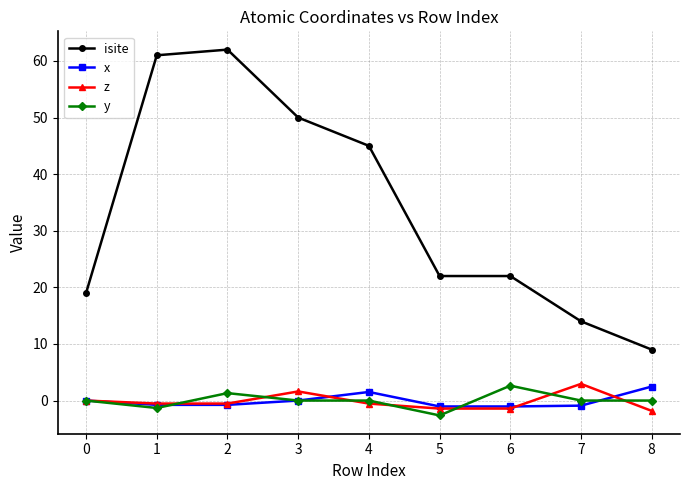

Is the value of y at 7 greater than the value of x at 6?

Yes